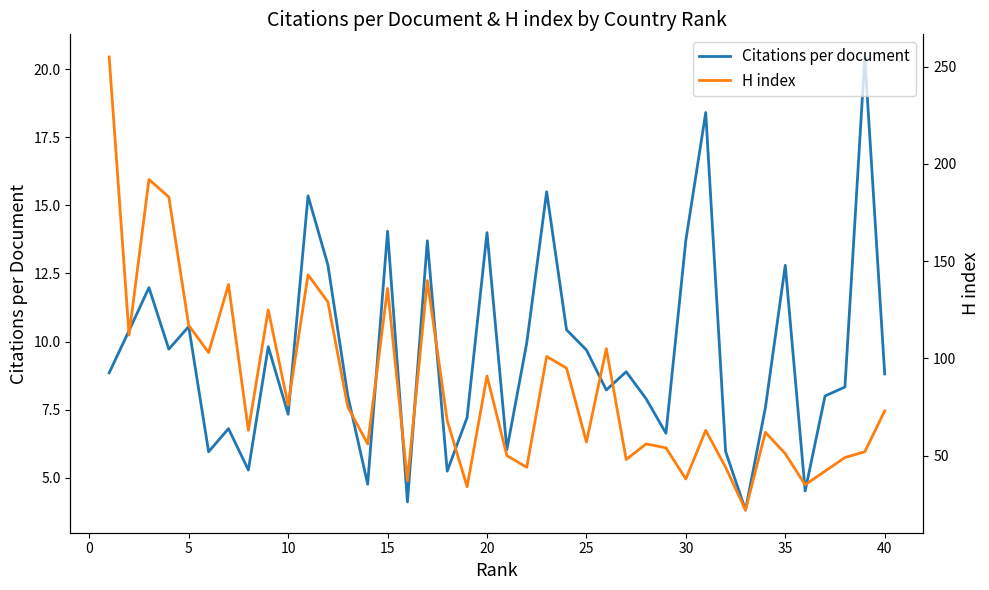

How many data points does each series have?

40